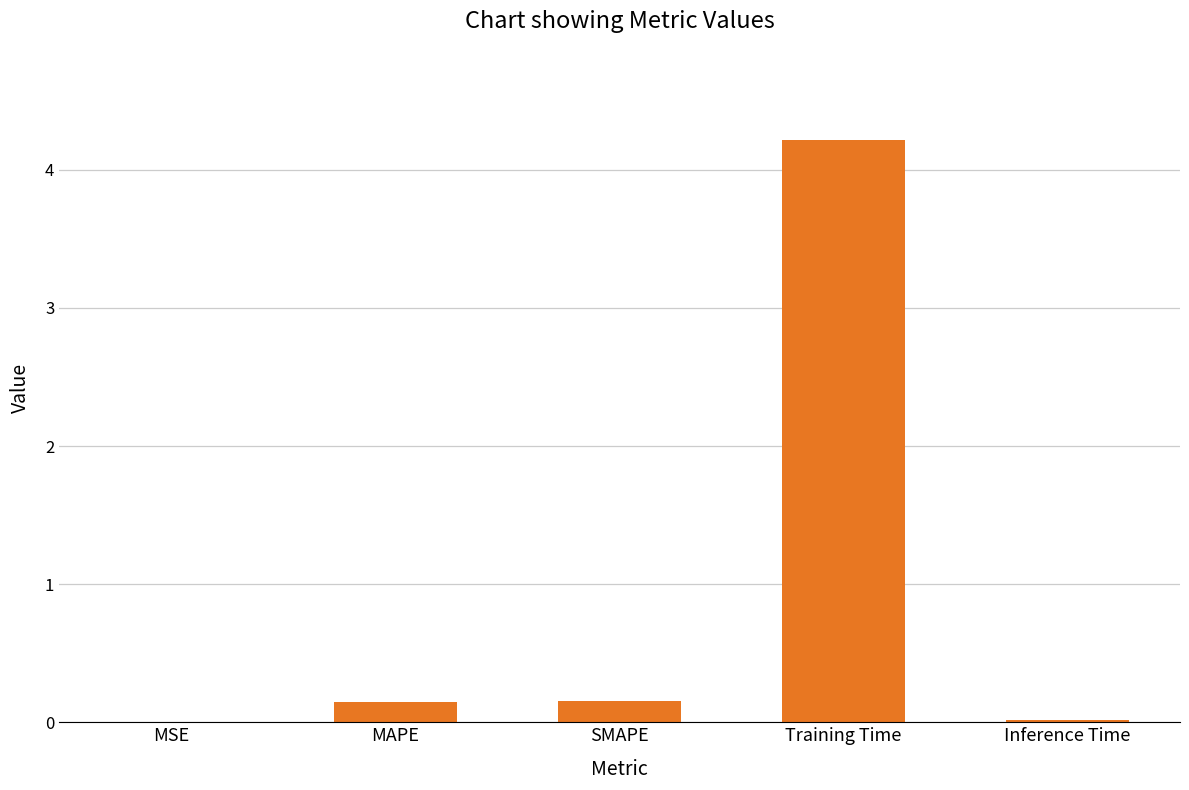

How many categories are shown in the chart?

5